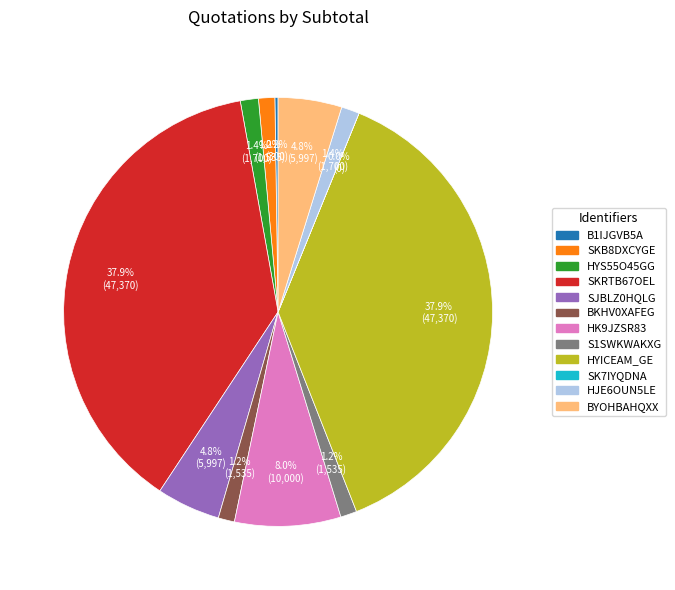

Is there any slice that represents more than half of the pie?

No